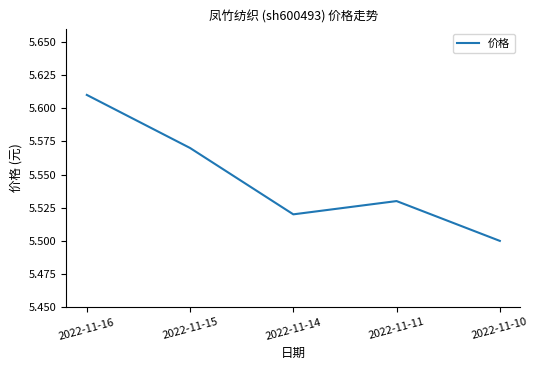

What is the sum of the values at 2022-11-15 and 2022-11-14?

11.1